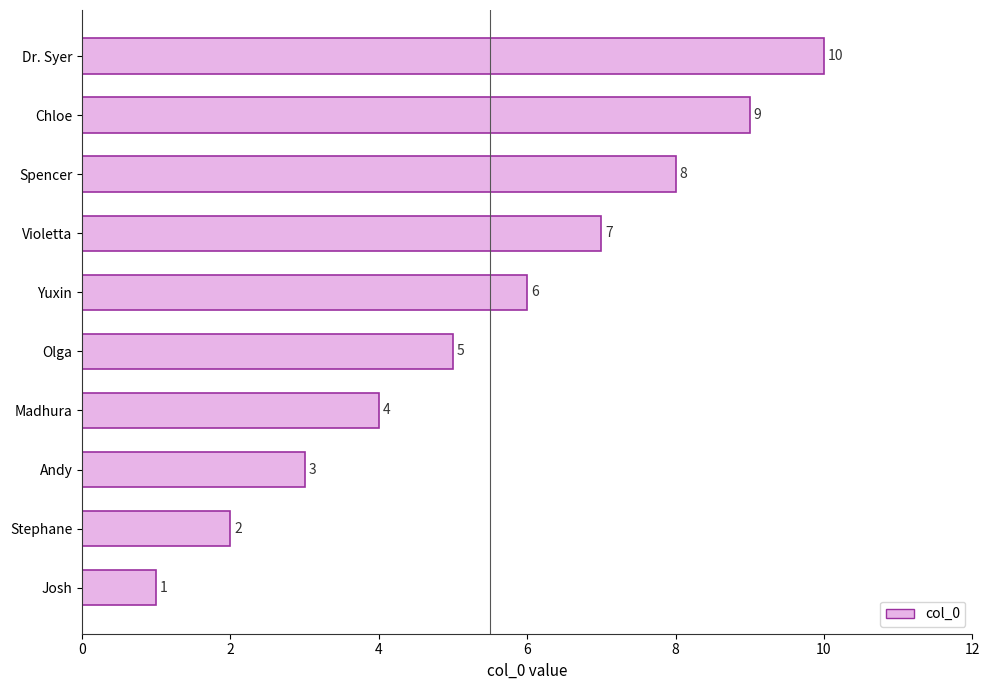

How many data points are less than 6?

5